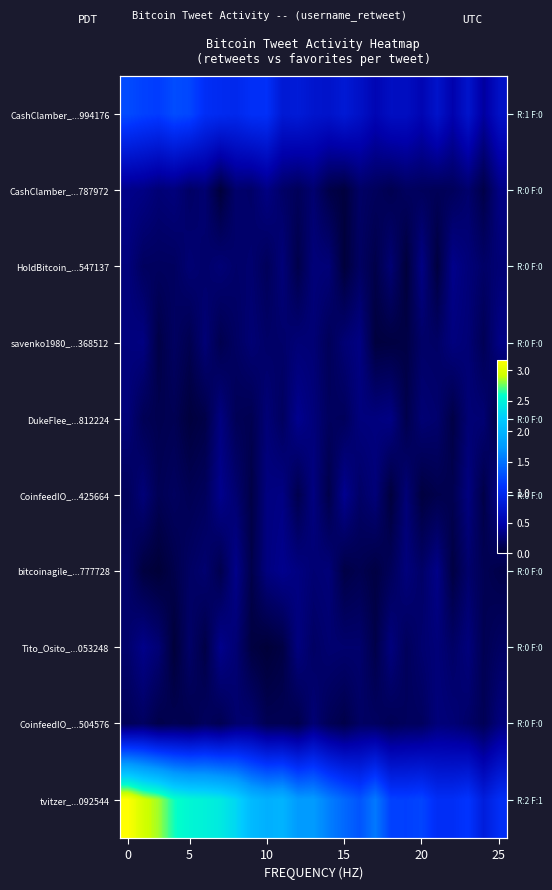

What is the total value across all series at 23?

2.5